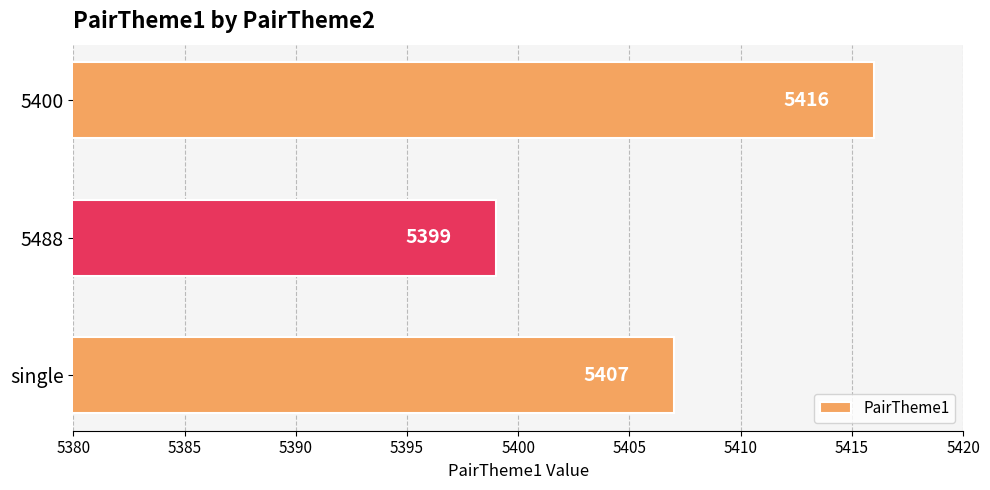

Approximately how many times larger is the value at single compared to 5488?

1.0